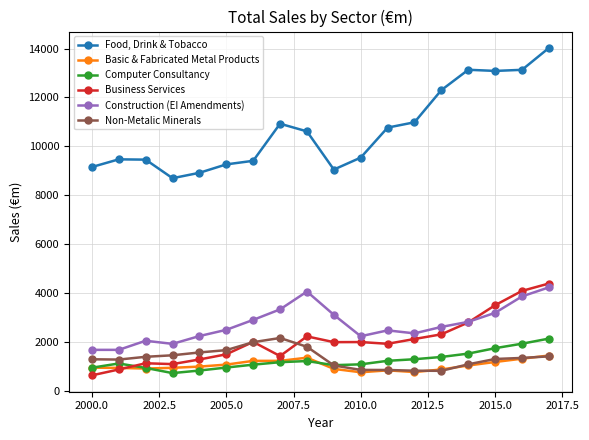

How many lines are shown in the chart?

6